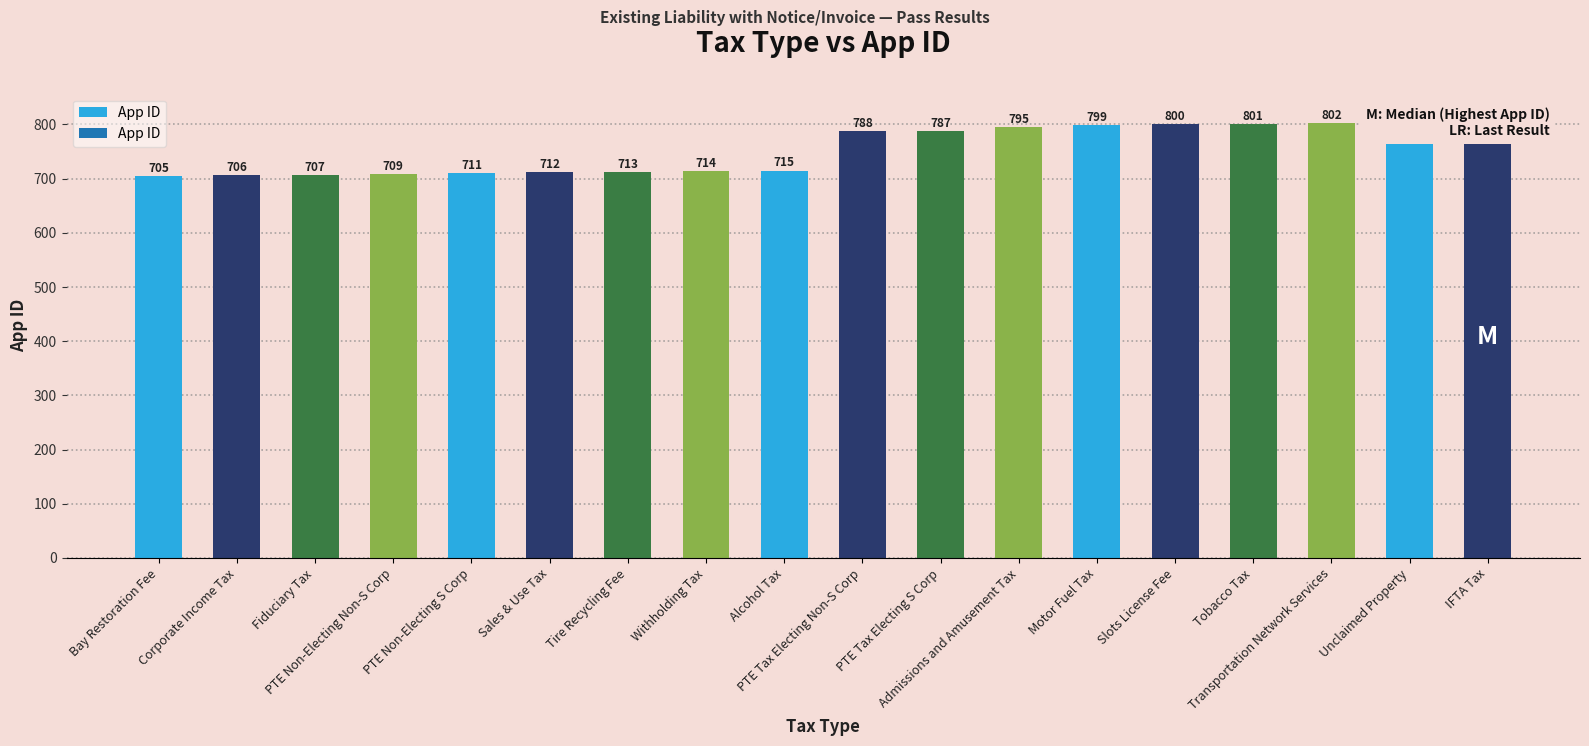

What is the value of the 6th bar from the left?

712